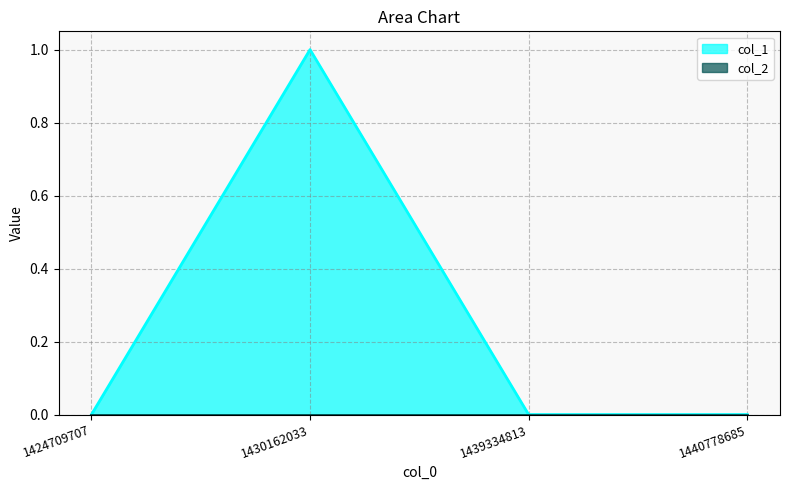

What is the approximate value at 1430162033?

1